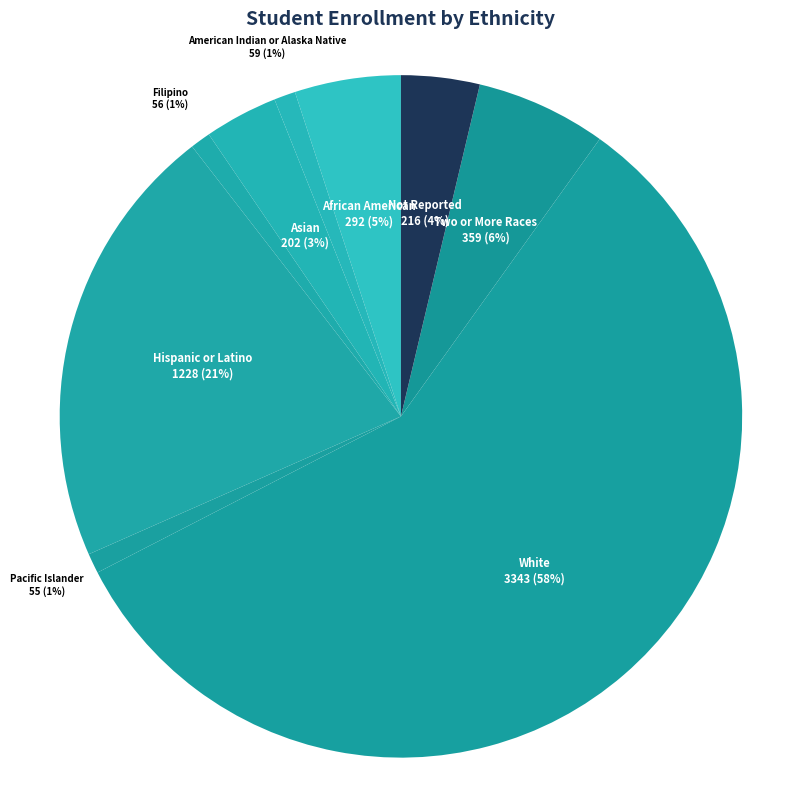

Count the number of slices in the pie.

9